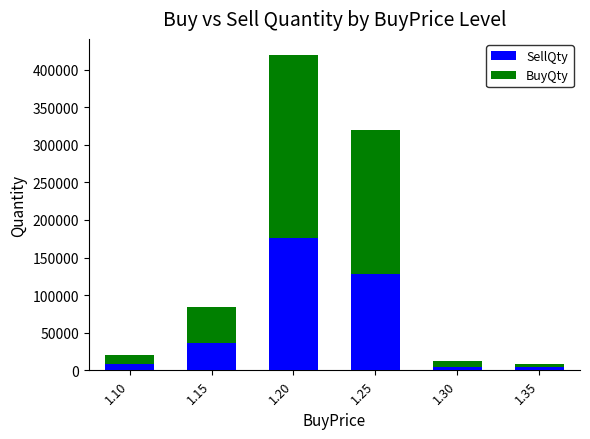

What is the value of the SellQty bar at the 4th from the left?

128000